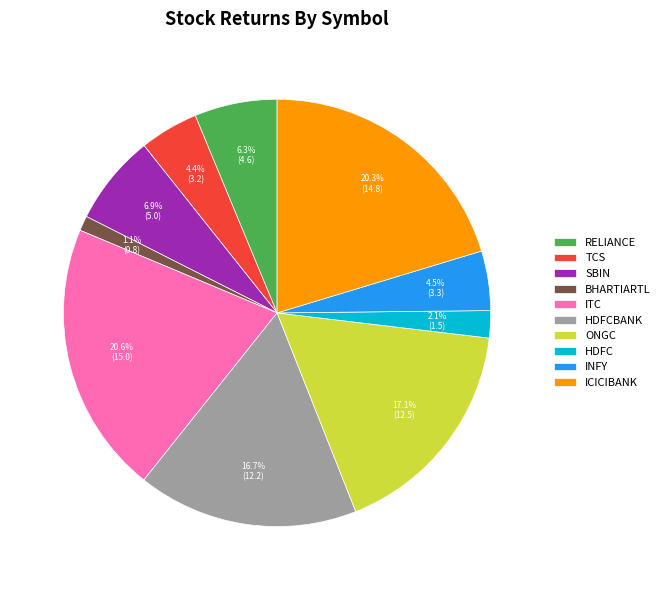

To the nearest percent, what percentage of the pie is ICICIBANK?

20%